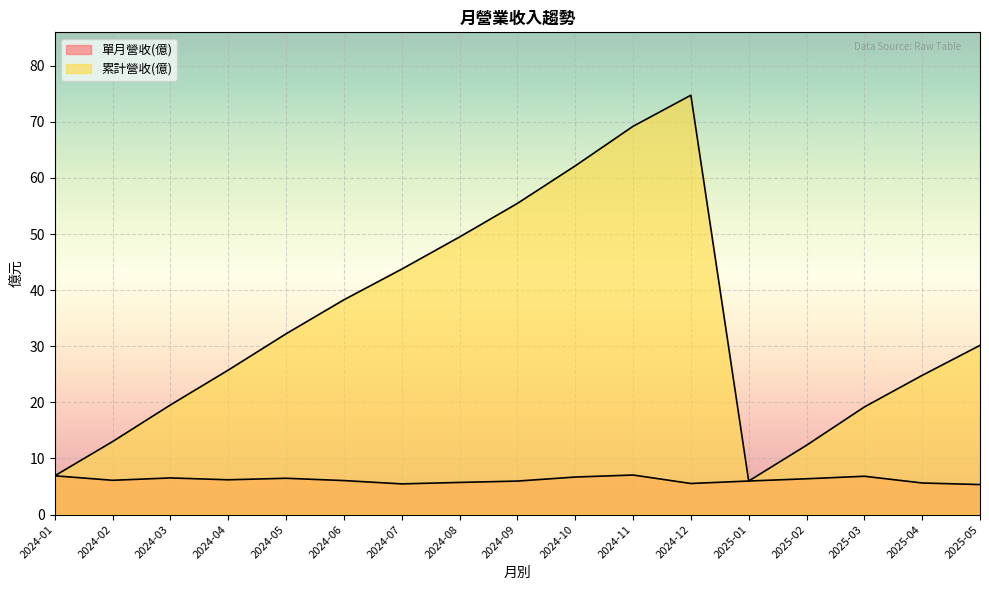

What is the highest value of the 單月營收(億) series?

7.0